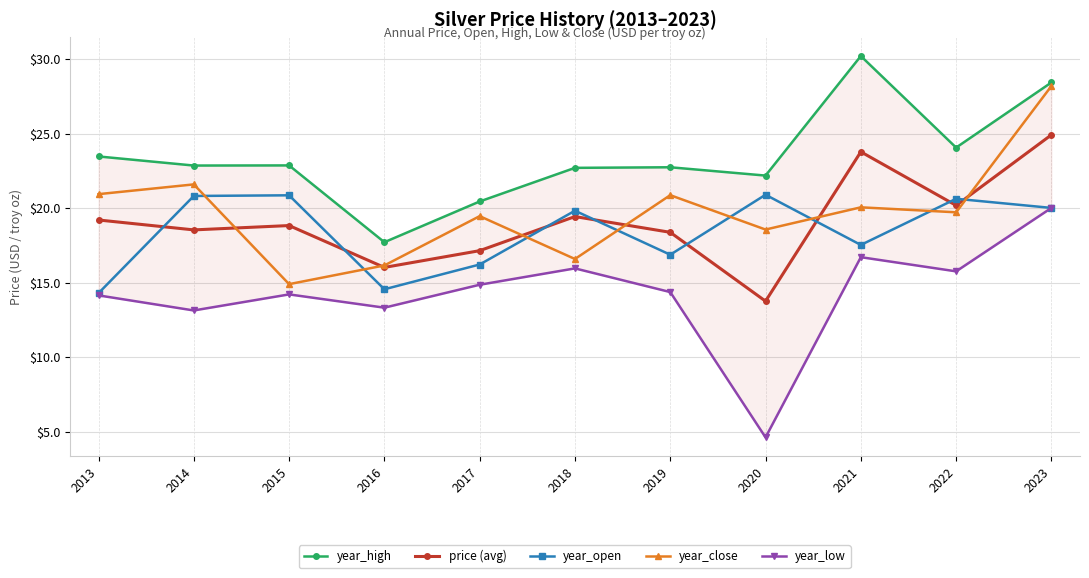

What are all the series names shown in the legend?

year_high, price (avg), year_open, year_close, year_low